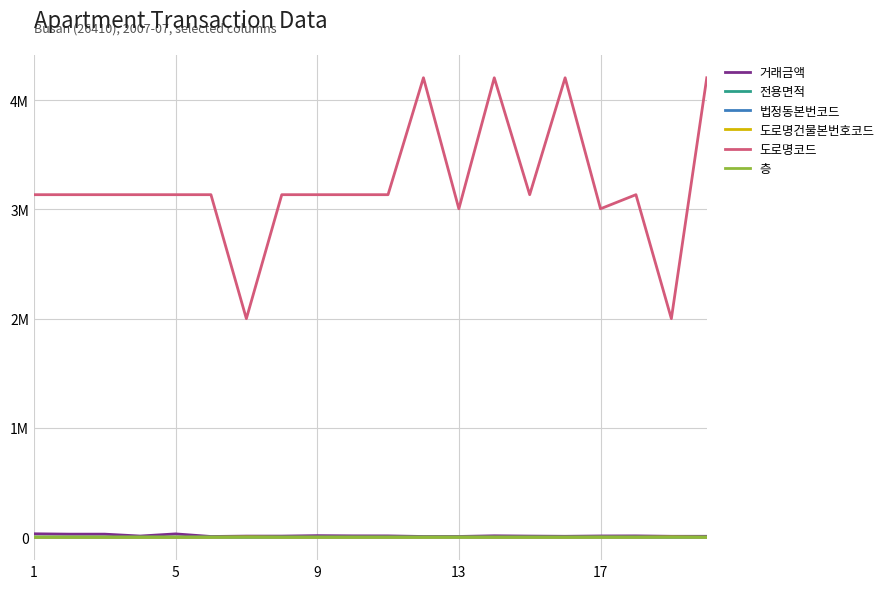

True or false: 거래금액 and 도로명코드 cross at least once.

False